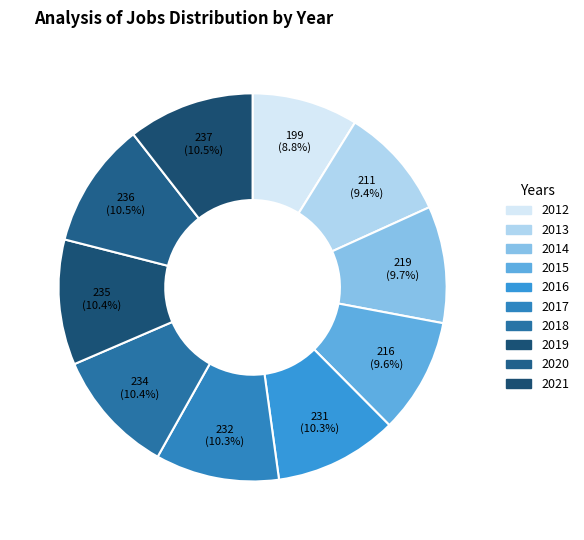

To the nearest percent, what is the combined percentage of 2021 and 2019?

21%